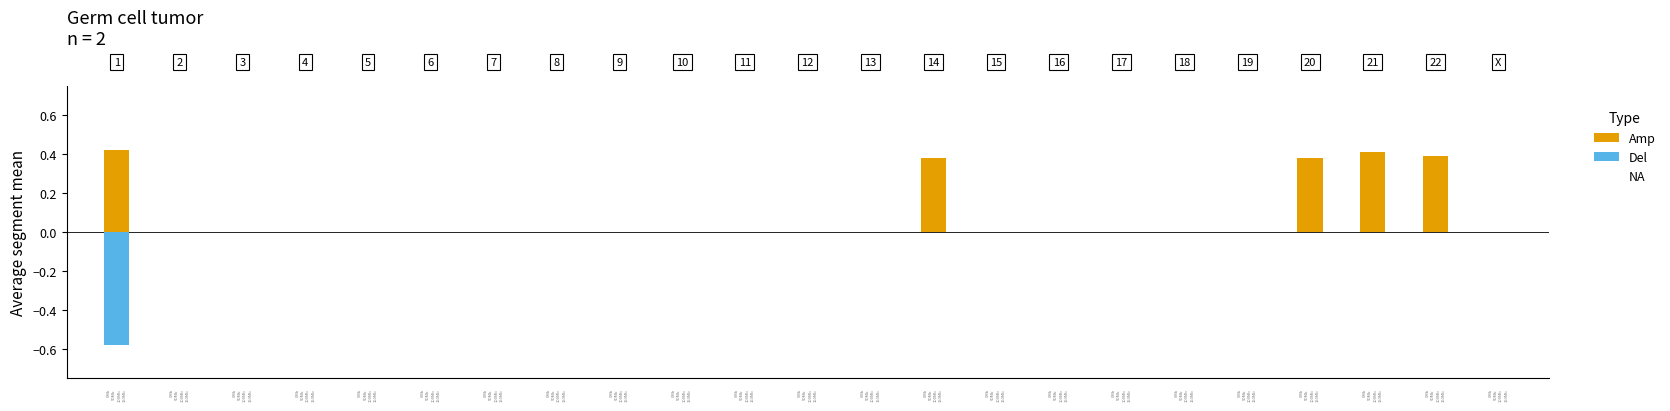

List the series in order of their overall mean, highest first.

Amp, Del